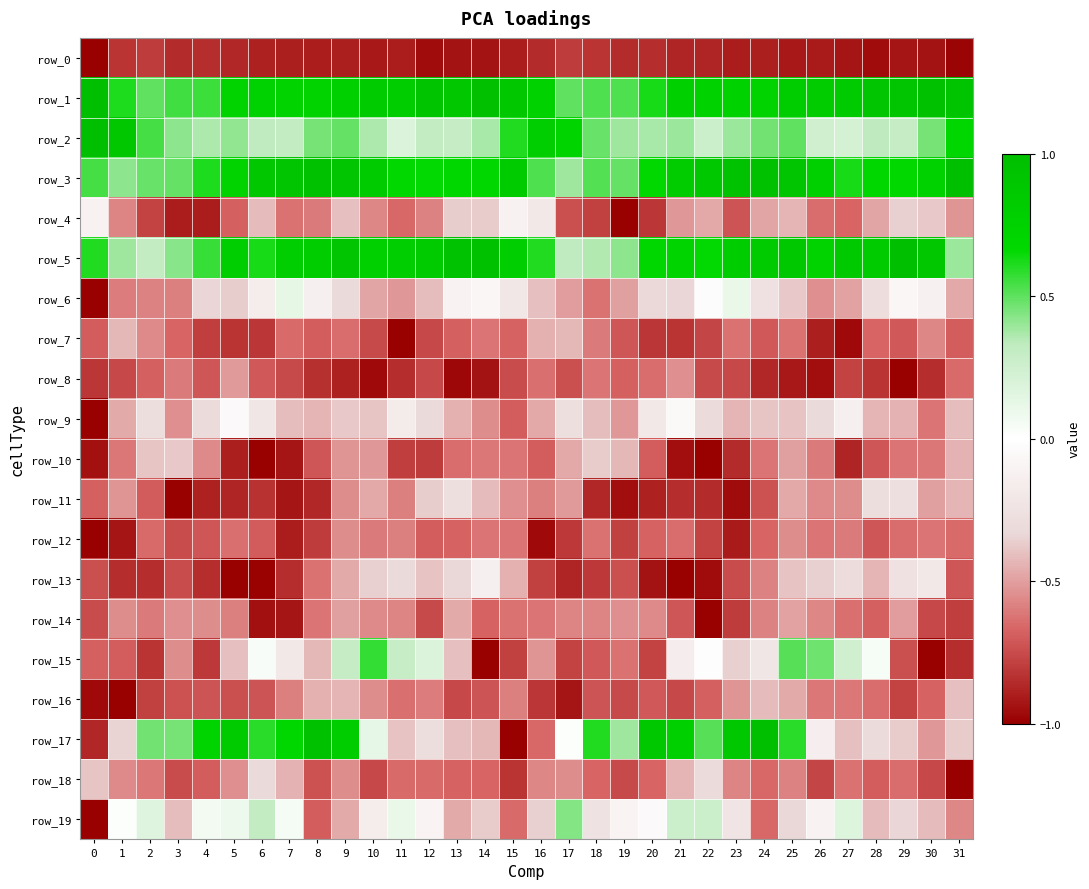

What is the difference between the second highest and second lowest values in the row_3 series?

0.6